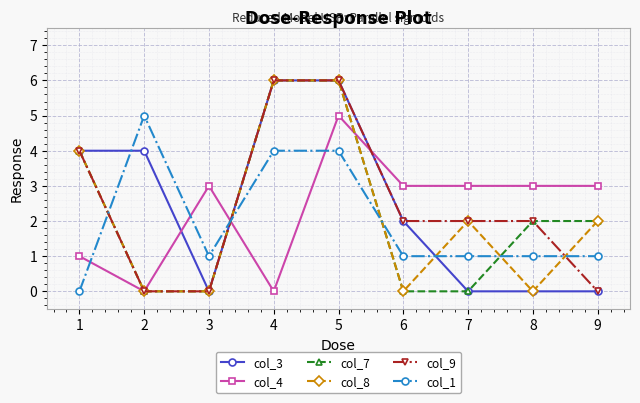

What is the difference between the highest and lowest values at 7?

3